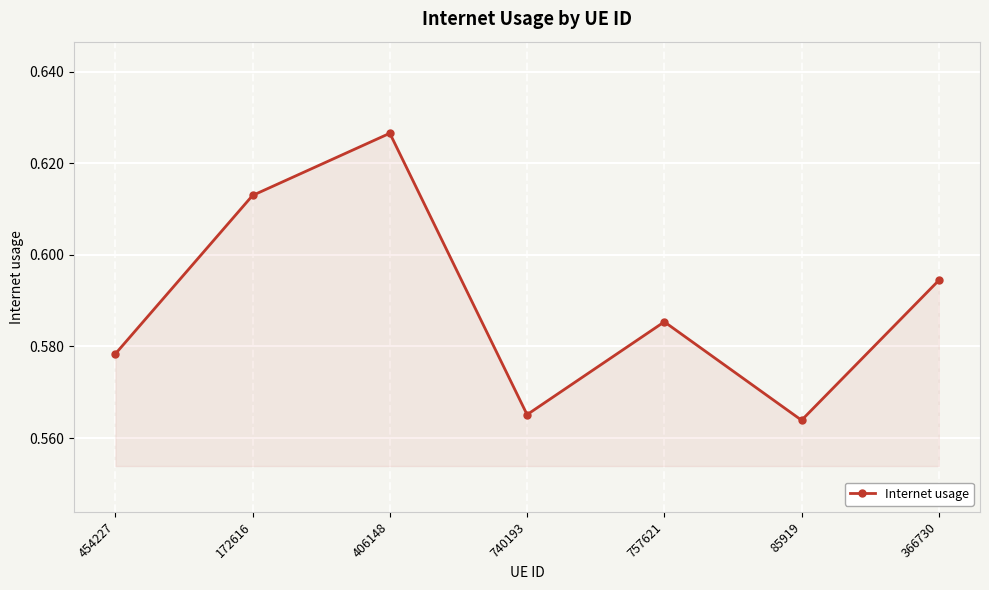

What is the label of the 4th point from the right?

740193